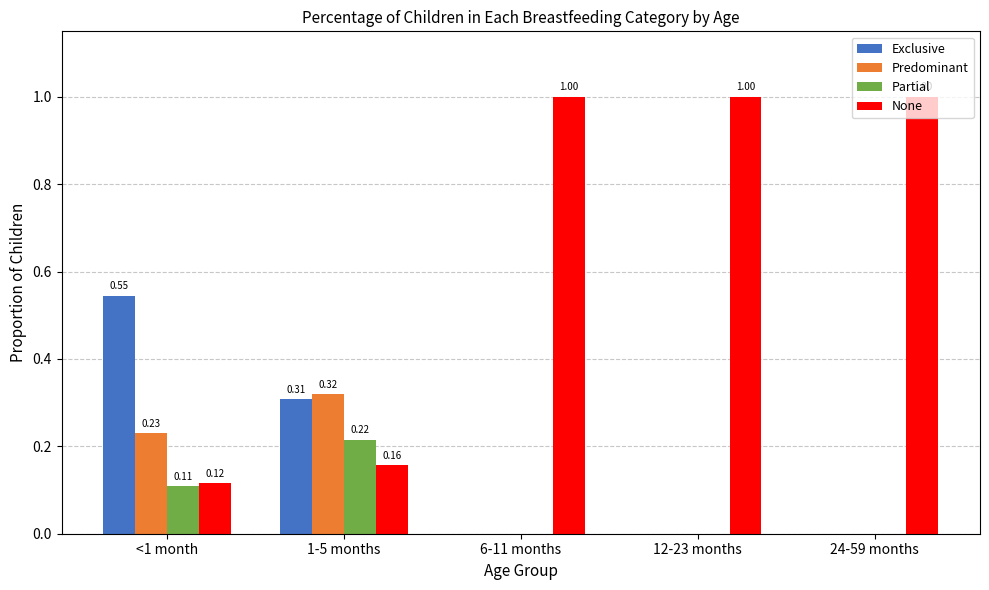

What is the total value across all series at 12-23 months?

1.0